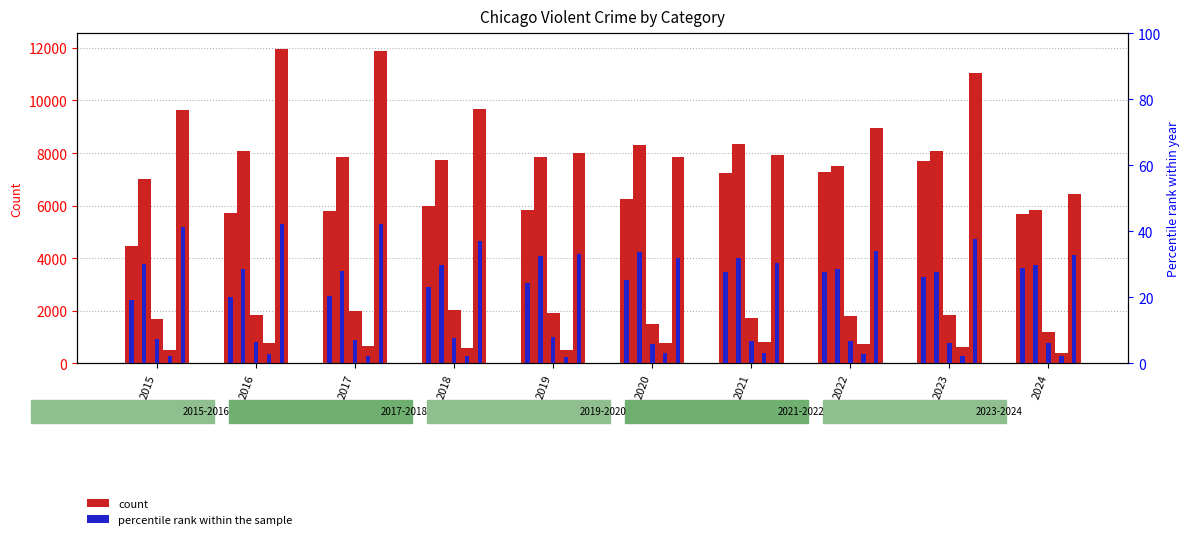

Are the bars grouped side by side (vs. stacked)?

Yes